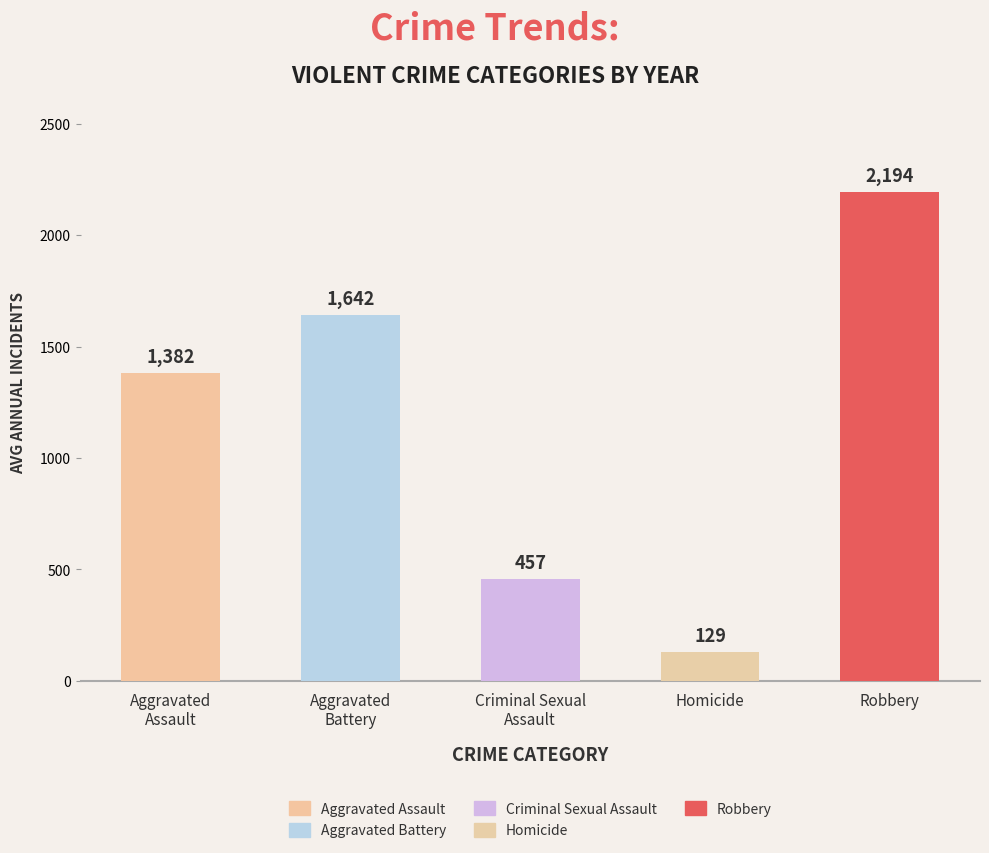

Is the value of Criminal Sexual Assault at 2019 greater than the value of Aggravated Battery at 2020?

No